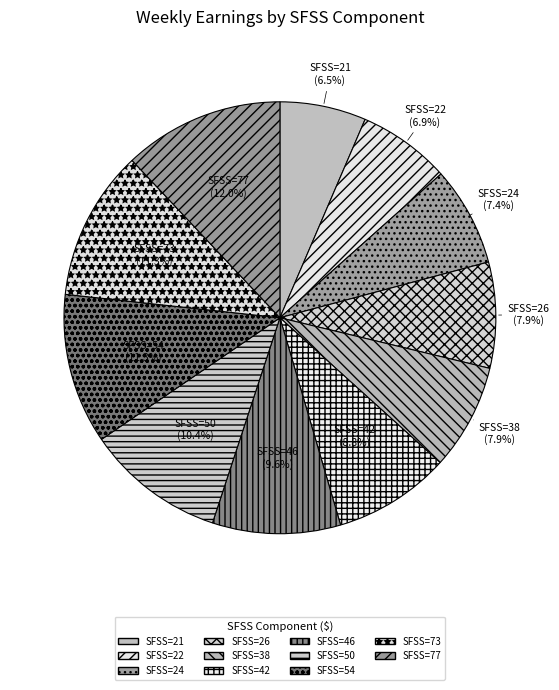

Does SFSS=38 represent more than half of the total?

No